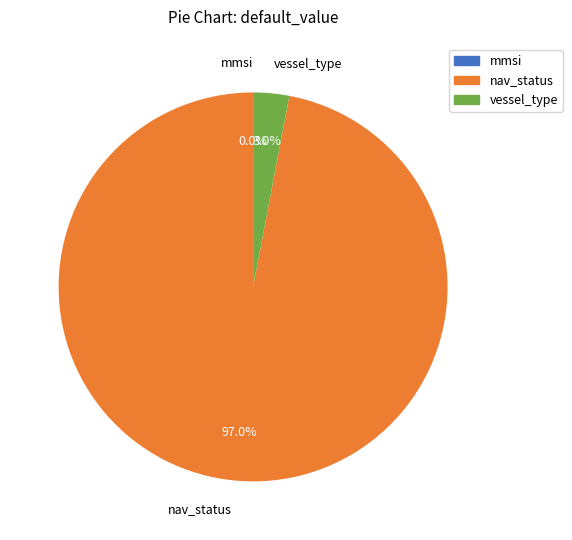

Does nav_status account for over 50% of the chart?

Yes